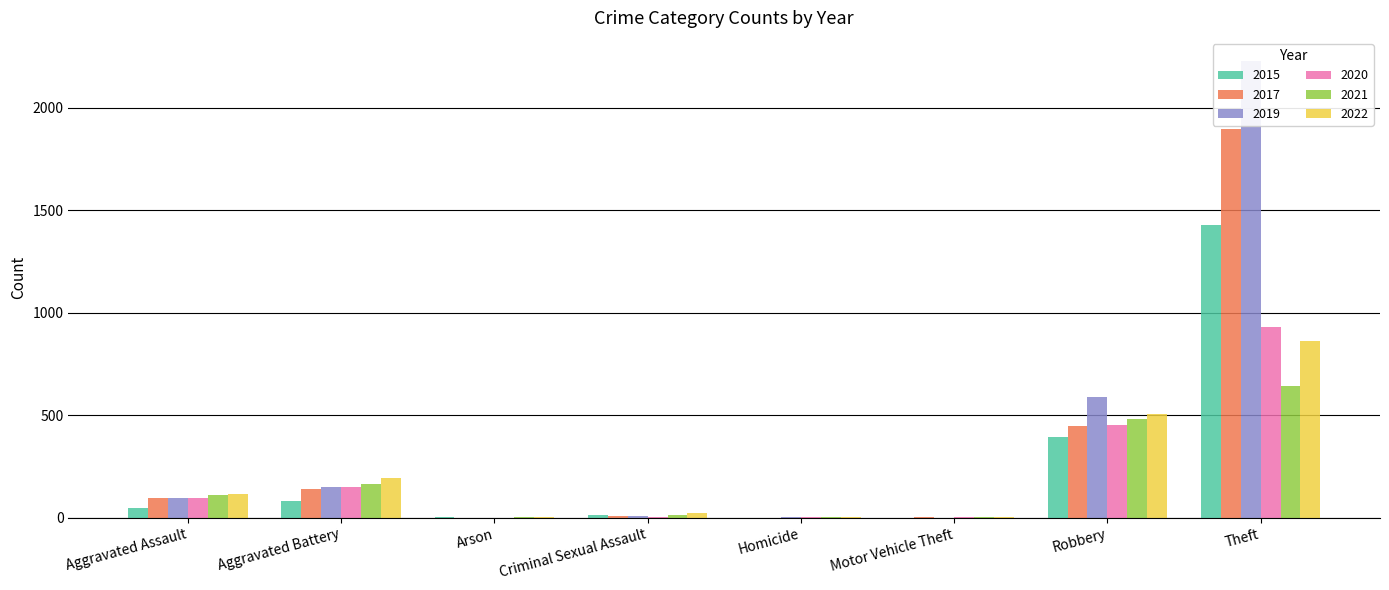

How many data points in 2022 are above 115?

3